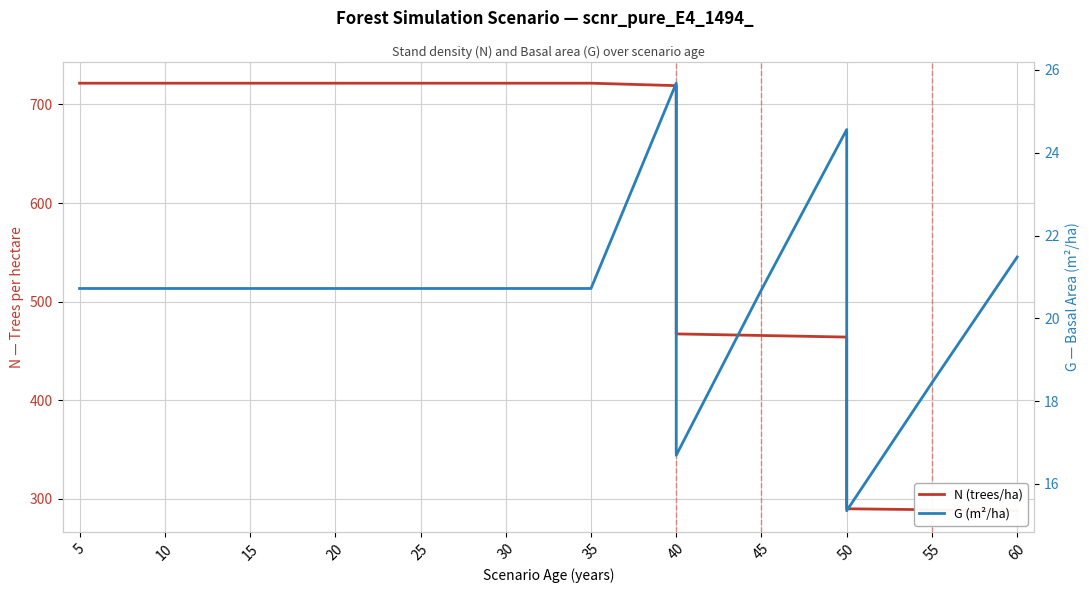

What is the label of the 12th point from the right?

30